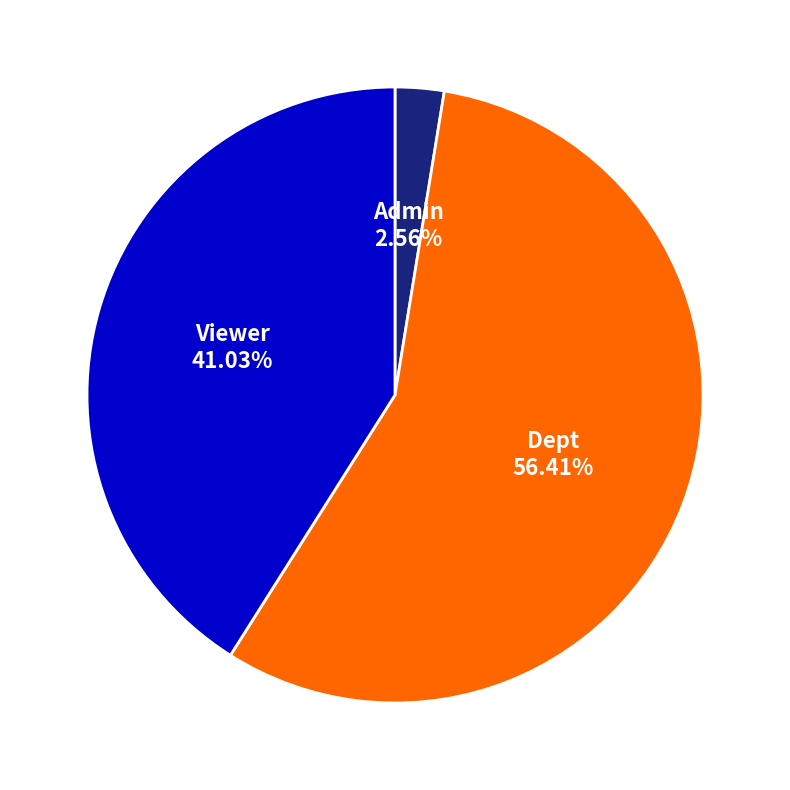

Is there a majority slice in this chart?

Yes